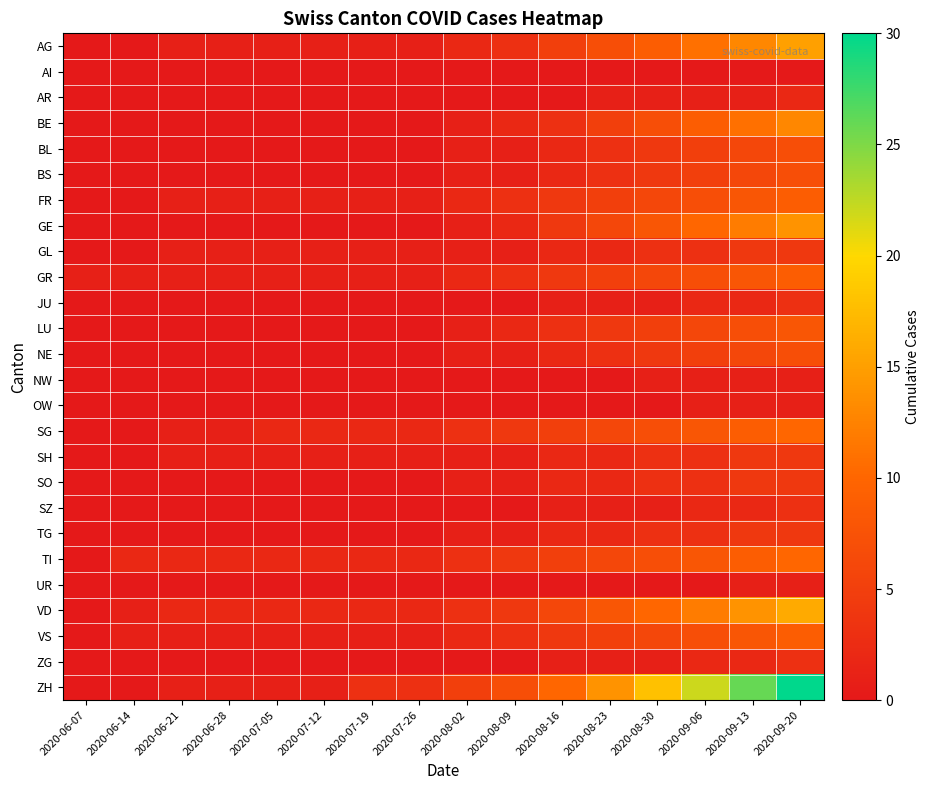

Which series changed the most between 2020-07-26 and 2020-08-02?

ZH